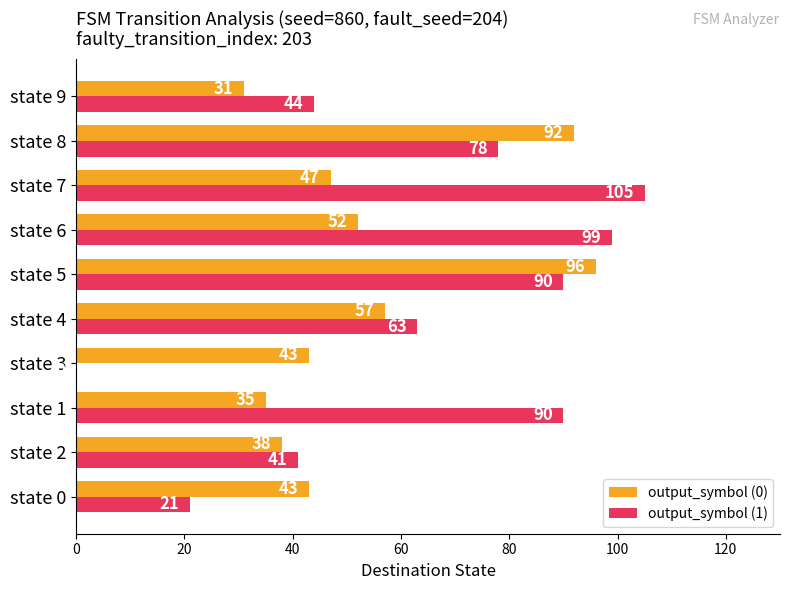

How many distinct data groups are displayed?

2